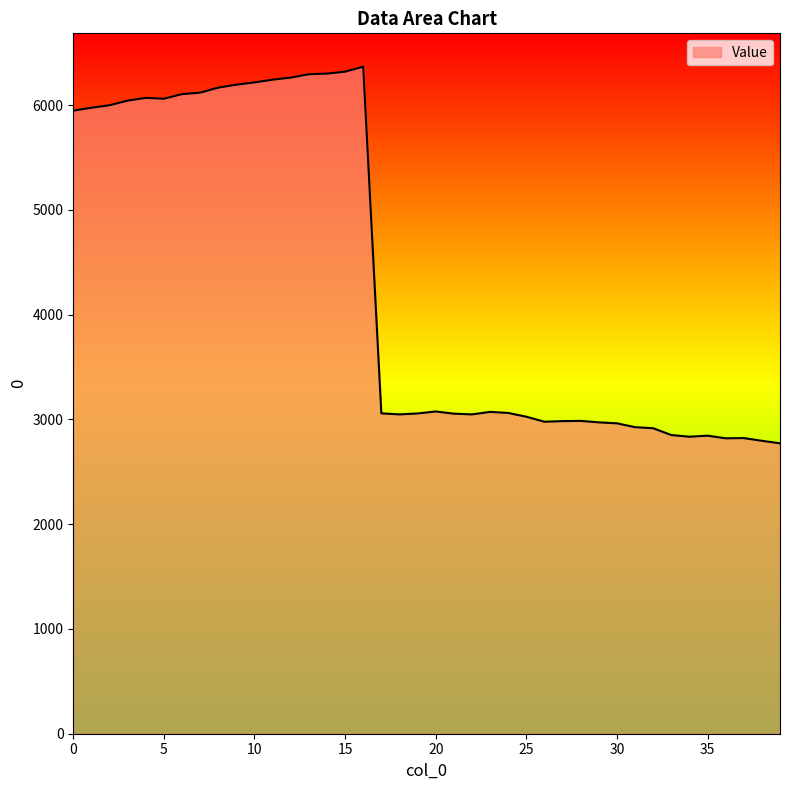

What is the greatest value displayed?

6367